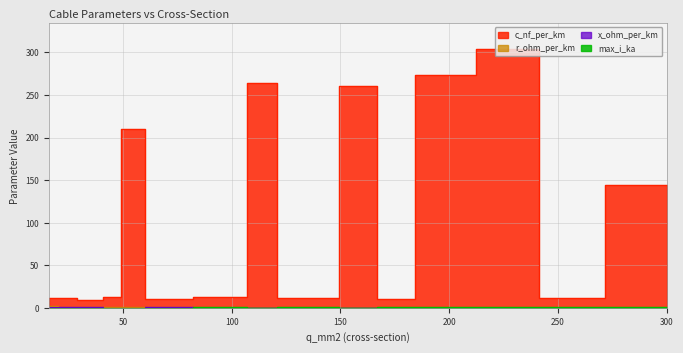

What is the sum of the r_ohm_per_km values at 24 and 240?

1.3